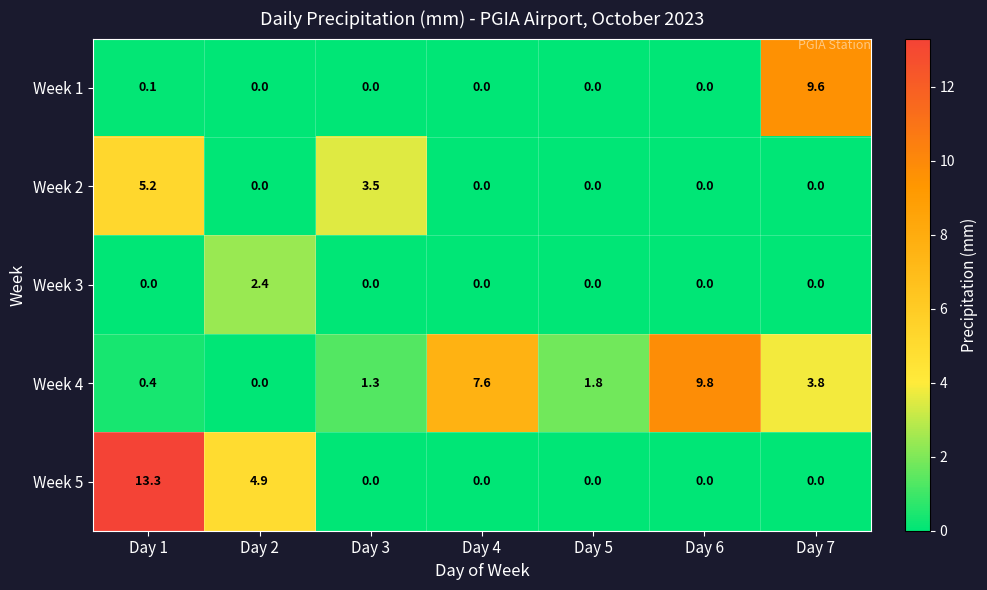

Which label corresponds to the largest value in the chart?

Day 1